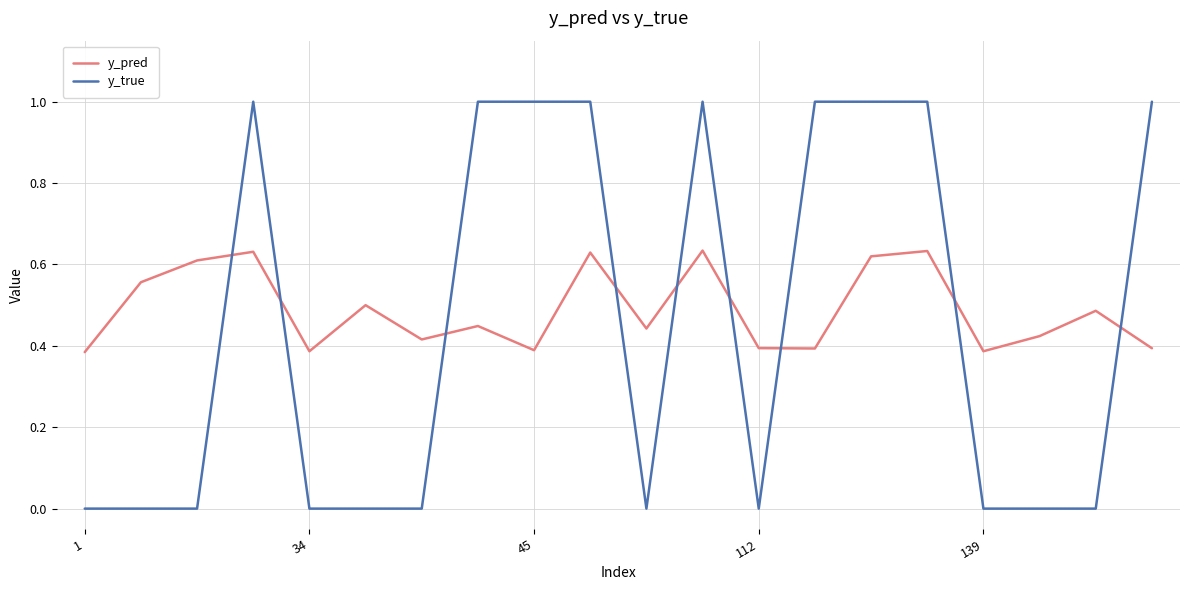

What is the greatest value displayed?

1.0